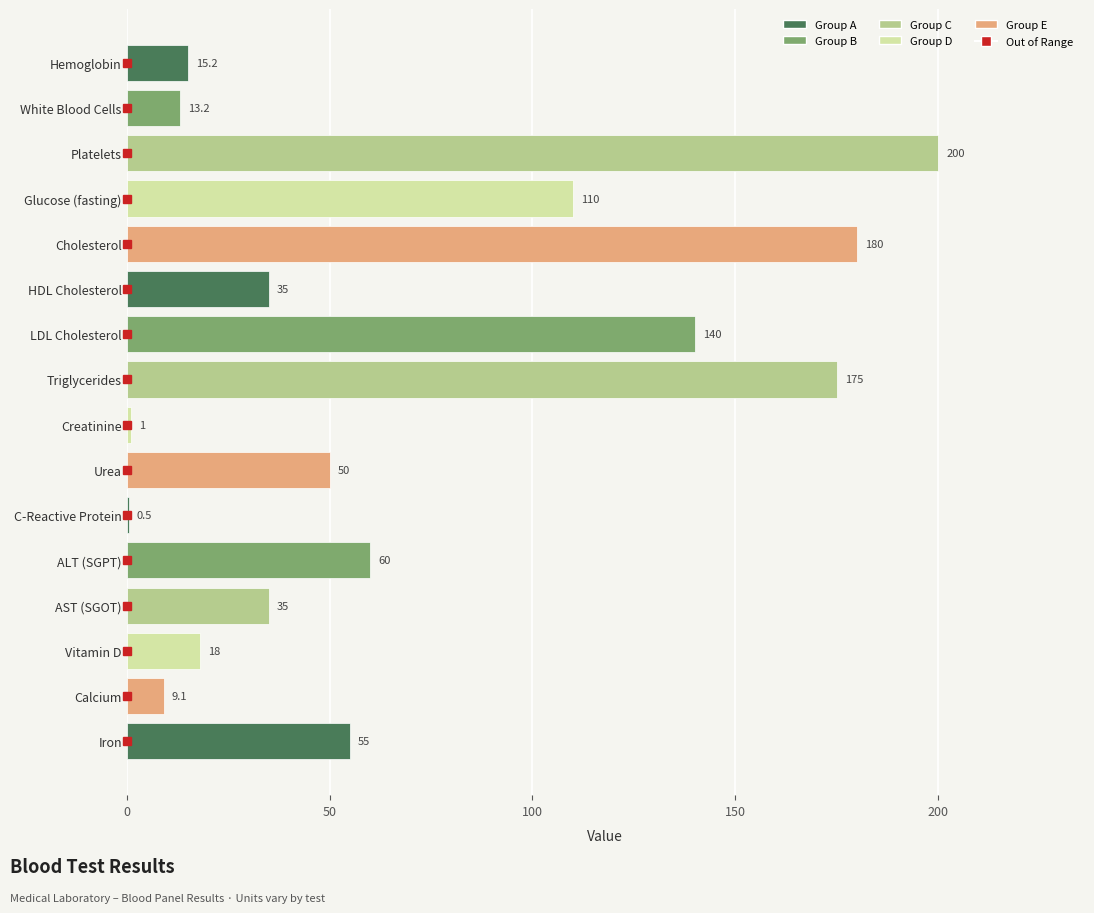

At which category does the chart reach its peak across all series?

Platelets